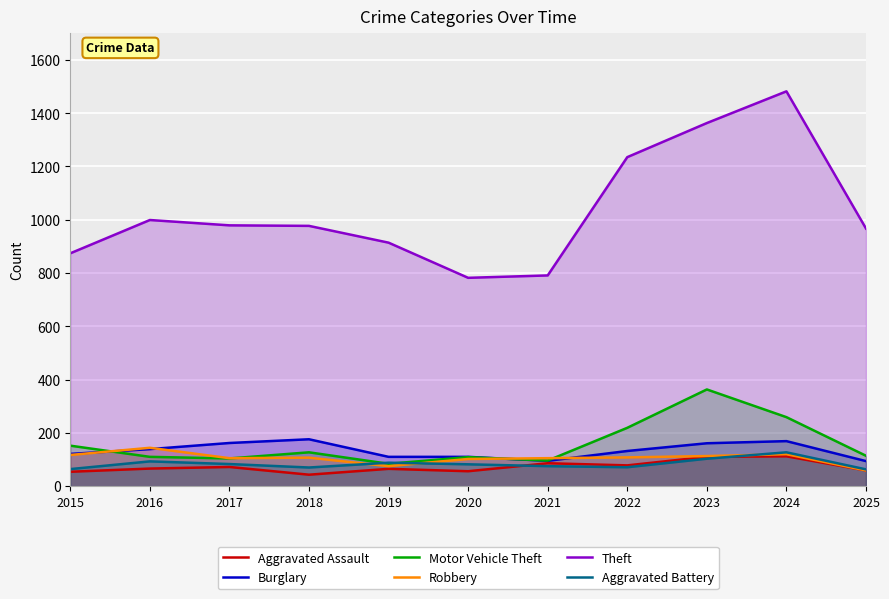

True or false: Motor Vehicle Theft and Aggravated Assault cross at least once.

False